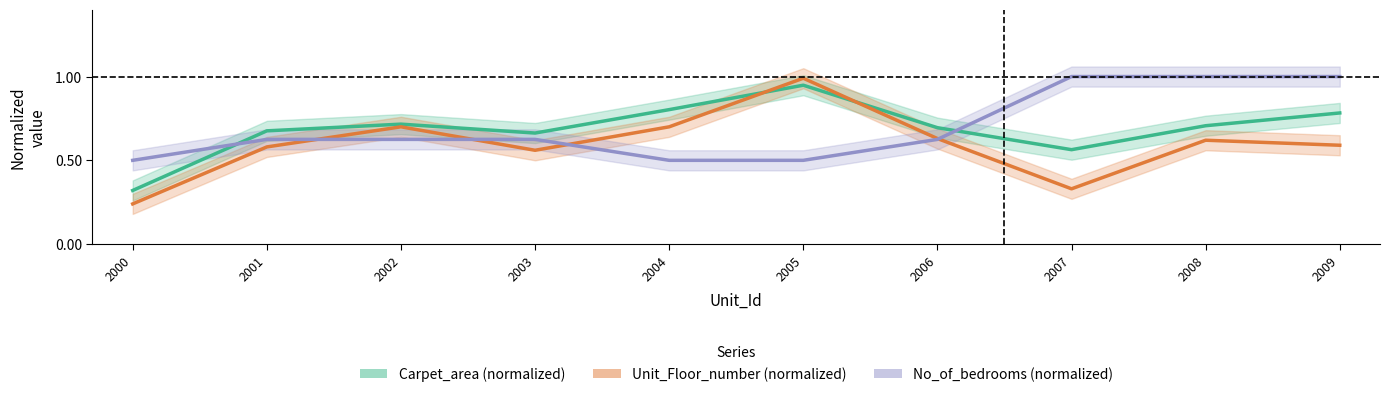

What are all the series names shown in the legend?

Carpet_area (normalized), Unit_Floor_number (normalized), No_of_bedrooms (normalized)